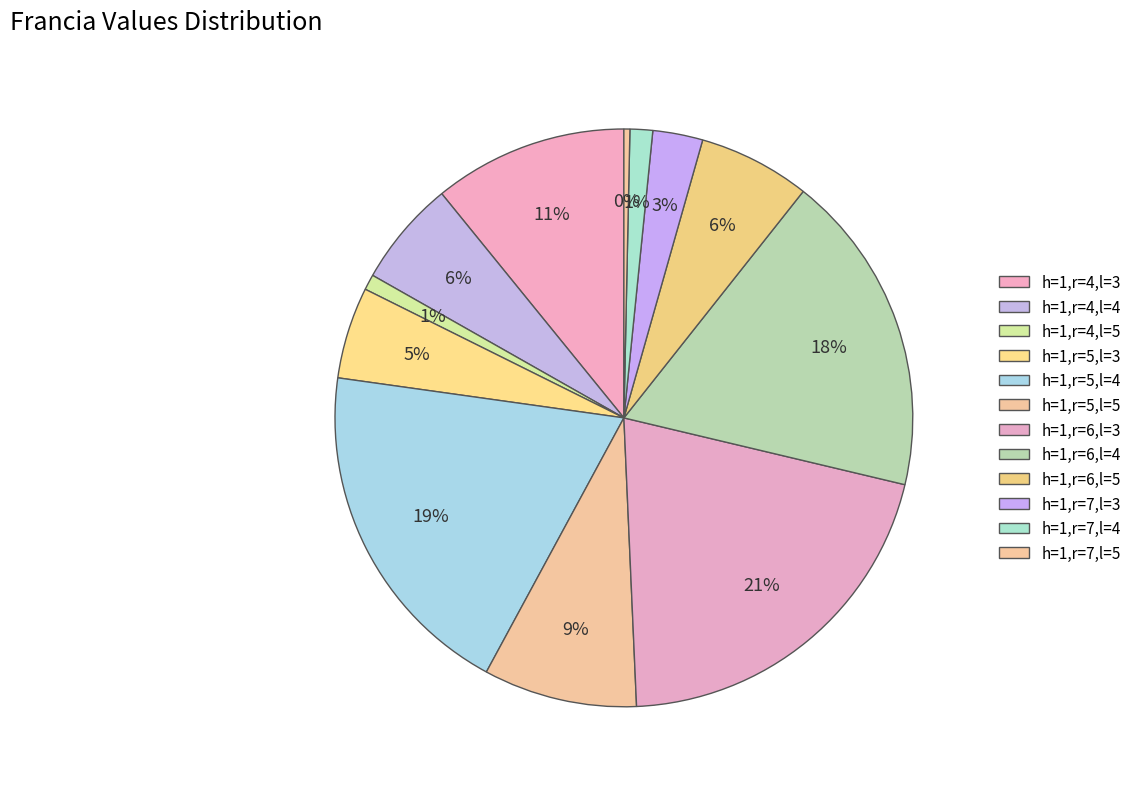

How many segments does this pie chart have?

12